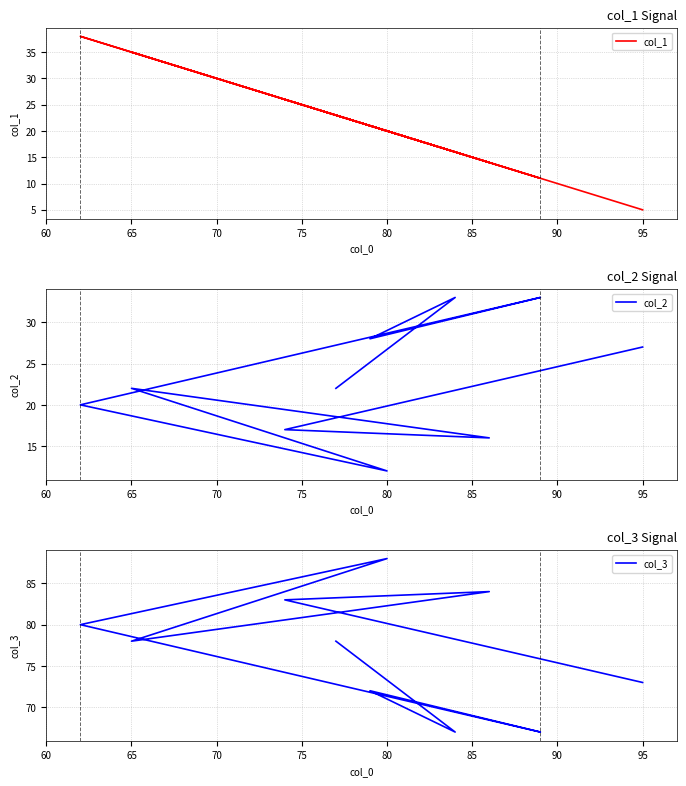

Which series has the widest spread of values?

col_1